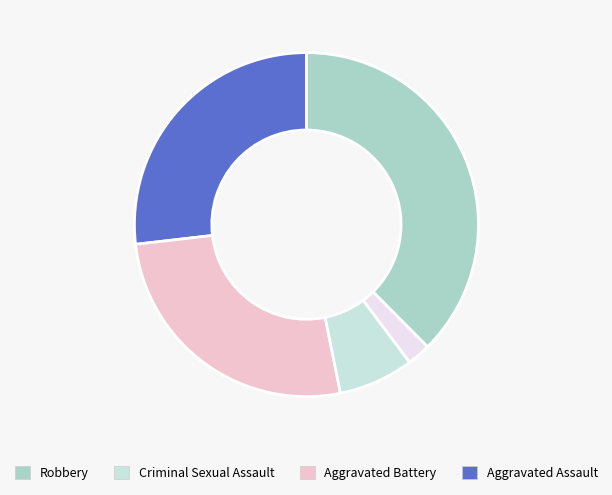

Is there any slice that represents more than half of the pie?

No